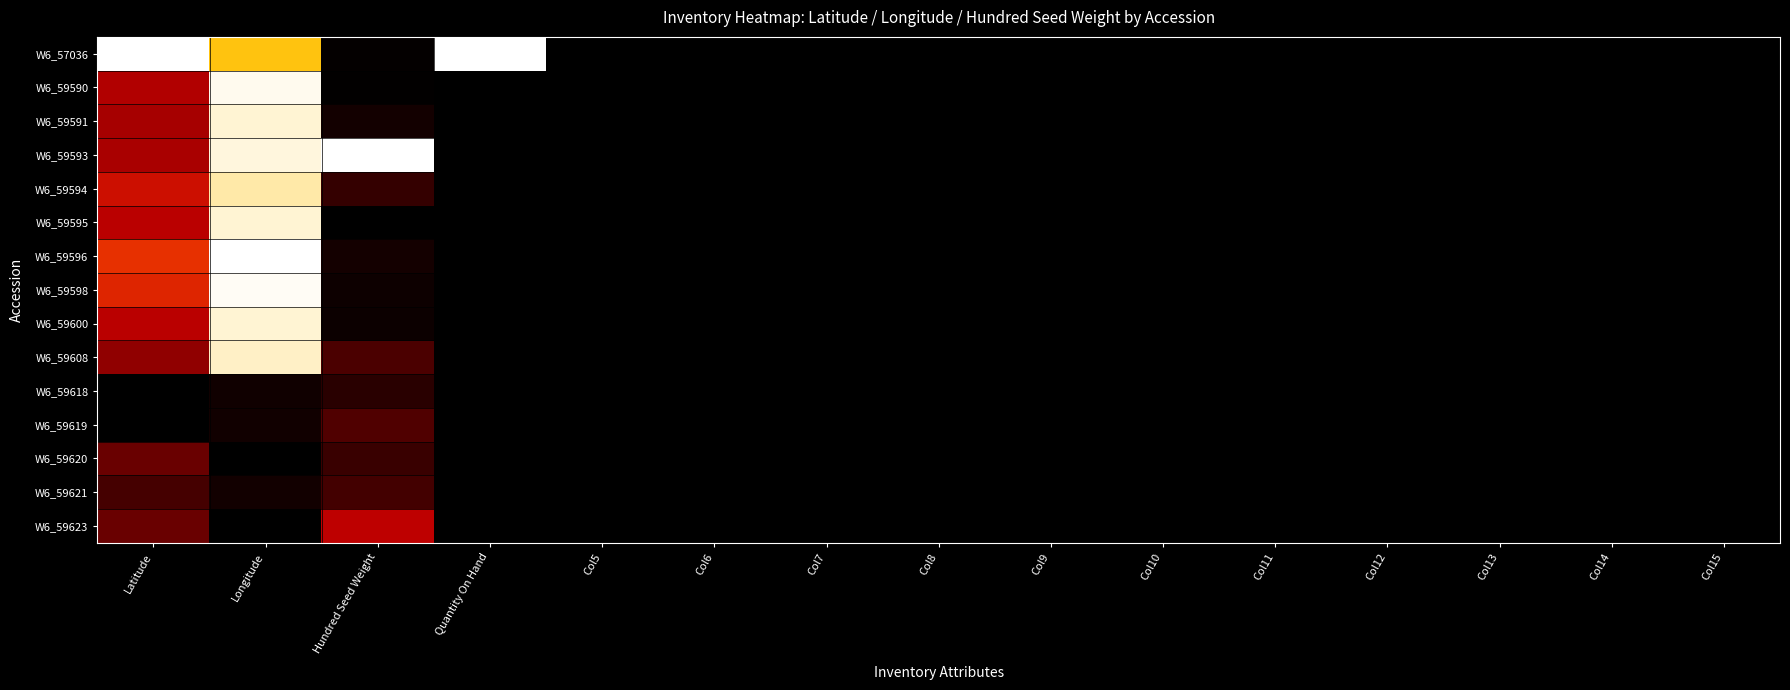

List the series in order of their peak value, lowest first.

W6_59618, W6_59621, W6_59619, W6_59620, W6_59623, W6_59594, W6_59608, W6_59595, W6_59600, W6_59591, W6_59590, W6_59598, W6_57036, W6_59593, W6_59596